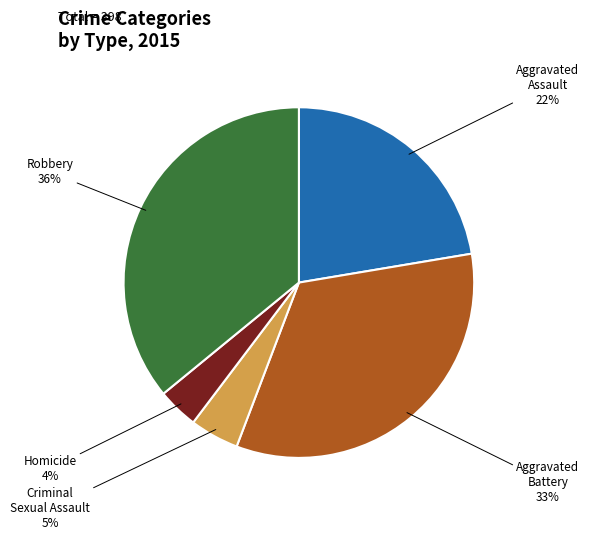

Which has a higher value, Aggravated Assault or Criminal Sexual Assault?

Aggravated Assault